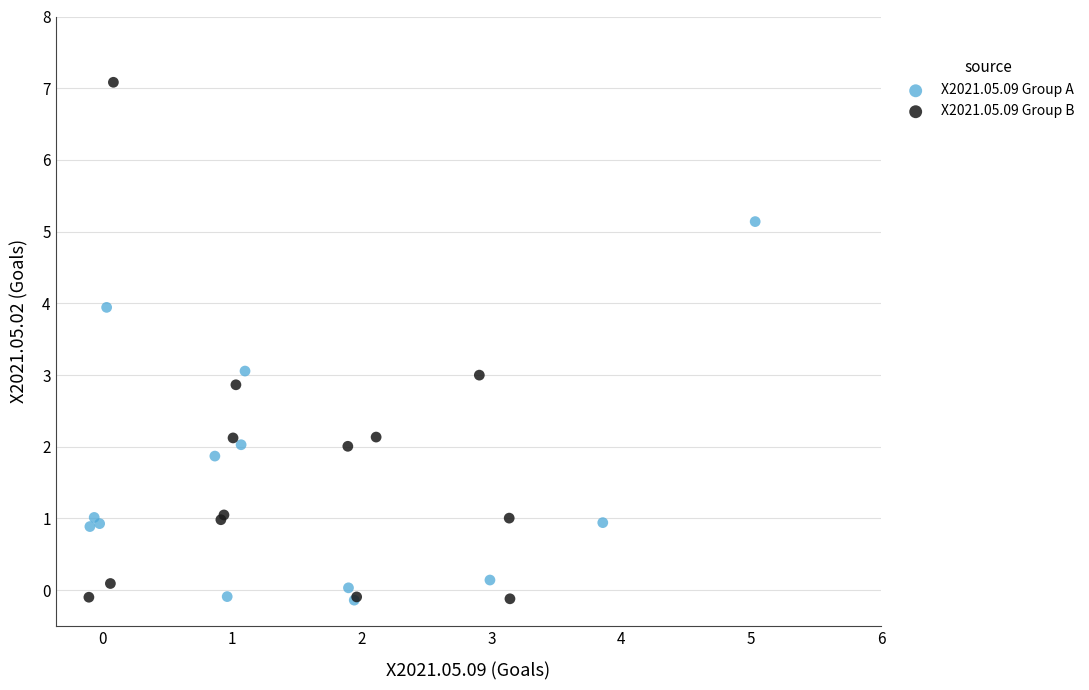

Which series has the widest spread of Y values?

X2021.05.09 Group B